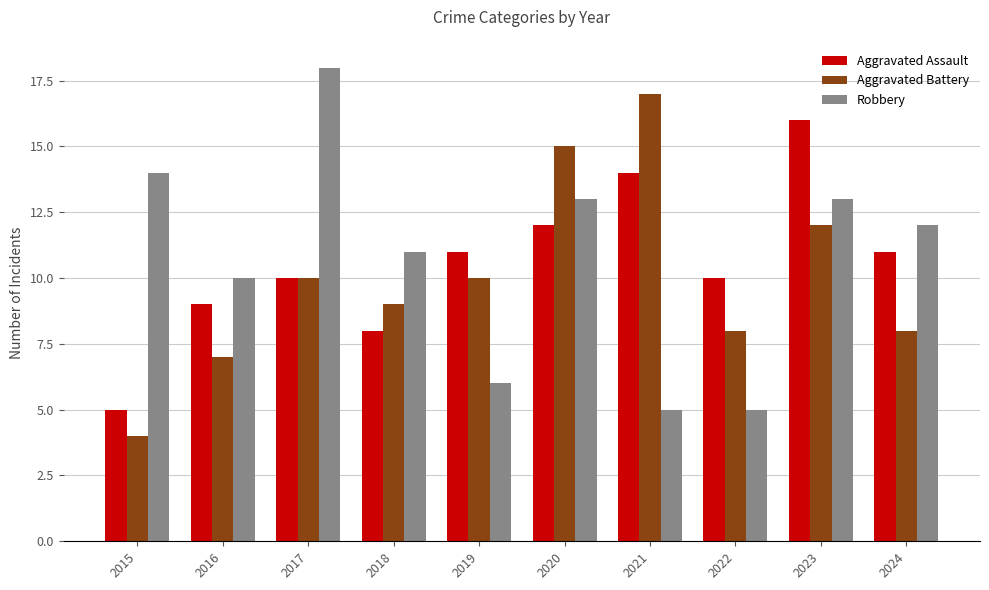

Rank the series at 2018 from lowest to highest value.

Aggravated Assault, Aggravated Battery, Robbery